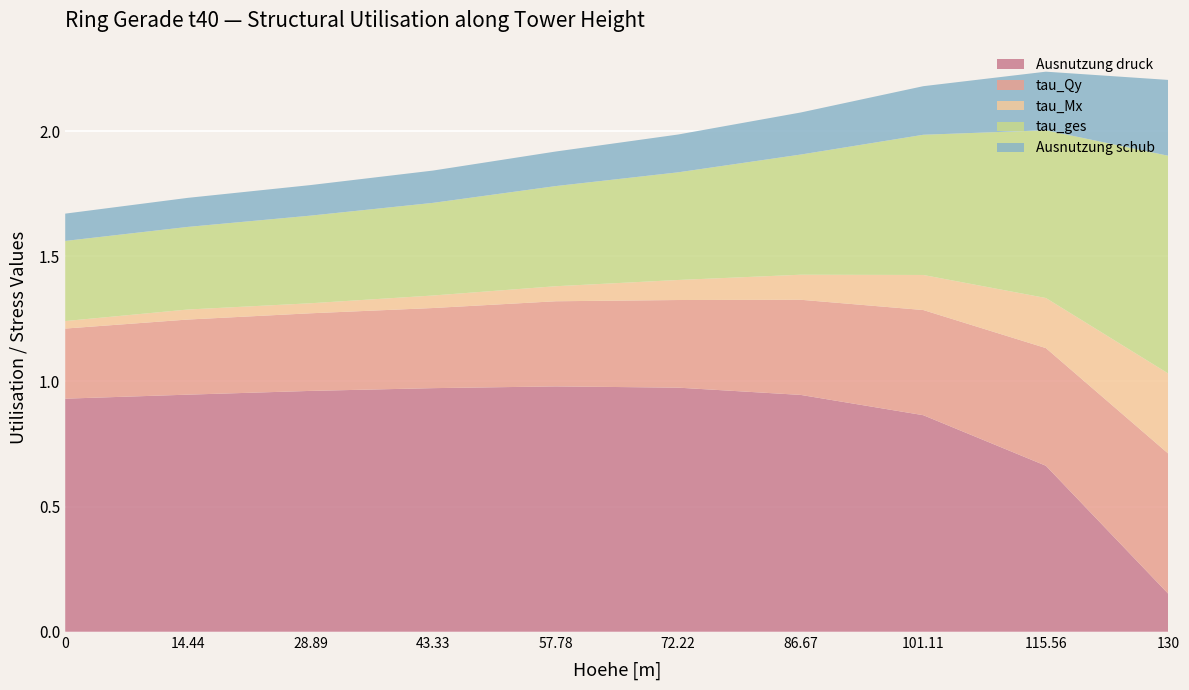

Reading right to left, extract all data points from this chart.

Ausnutzung druck: 0.2	0.7	0.9	0.9	1.0	1.0	1.0	1.0	0.9	0.9
tau_Qy: 0.6	0.5	0.4	0.4	0.3	0.3	0.3	0.3	0.3	0.3
tau_Mx: 0.3	0.2	0.1	0.1	0.1	0.1	0.1	0.0	0.0	0.0
tau_ges: 0.9	0.7	0.6	0.5	0.4	0.4	0.4	0.3	0.3	0.3
Ausnutzung schub: 0.3	0.2	0.2	0.2	0.2	0.1	0.1	0.1	0.1	0.1